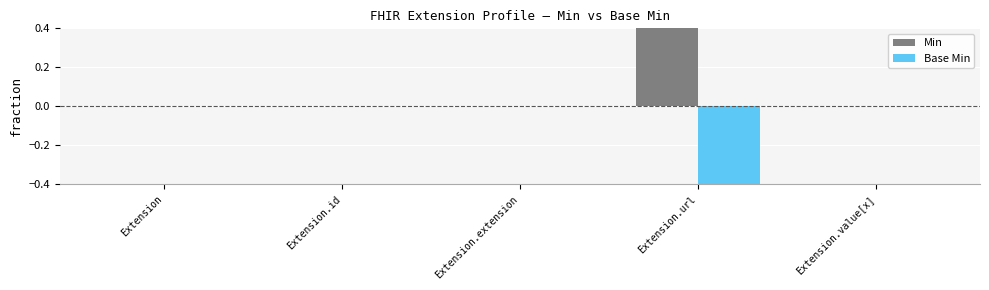

Reading right to left, list all the values displayed in this chart.

Min: 0	1	0	0	0
Base Min: 0	-1	0	0	0